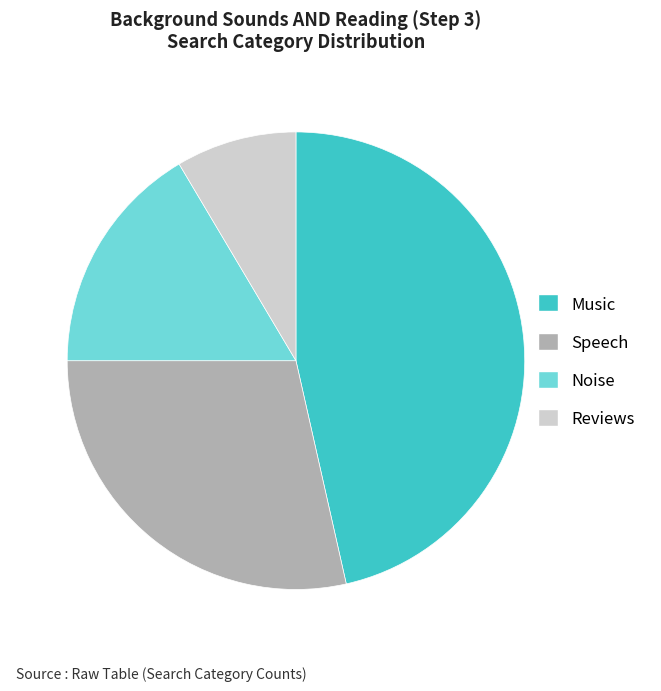

Rank the categories by value from highest to lowest.

Music, Speech, Noise, Reviews